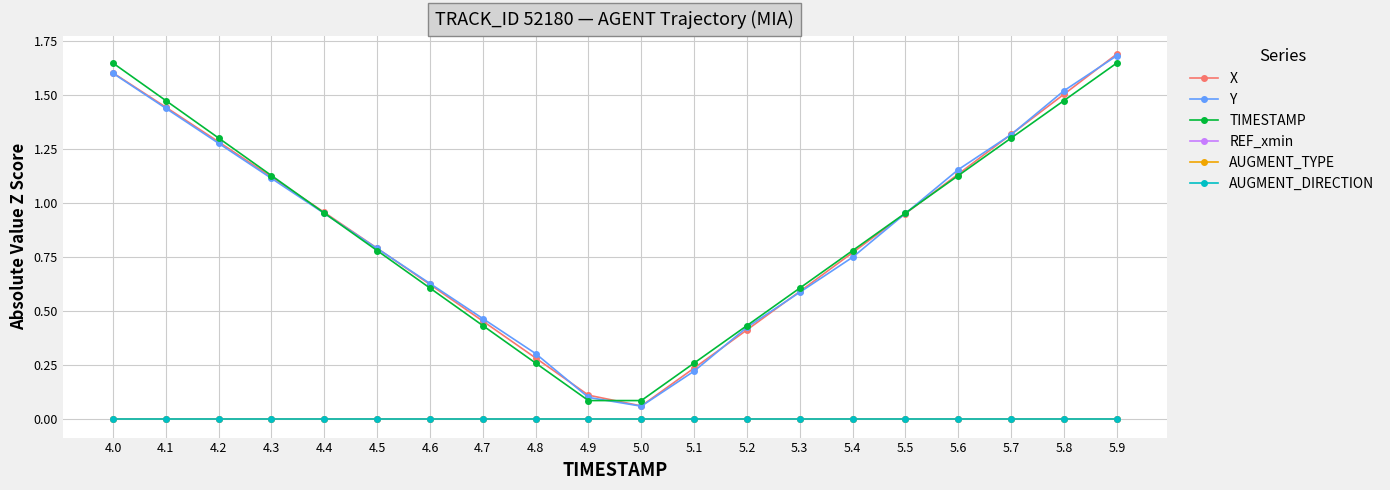

How many categories are shown in the chart?

20